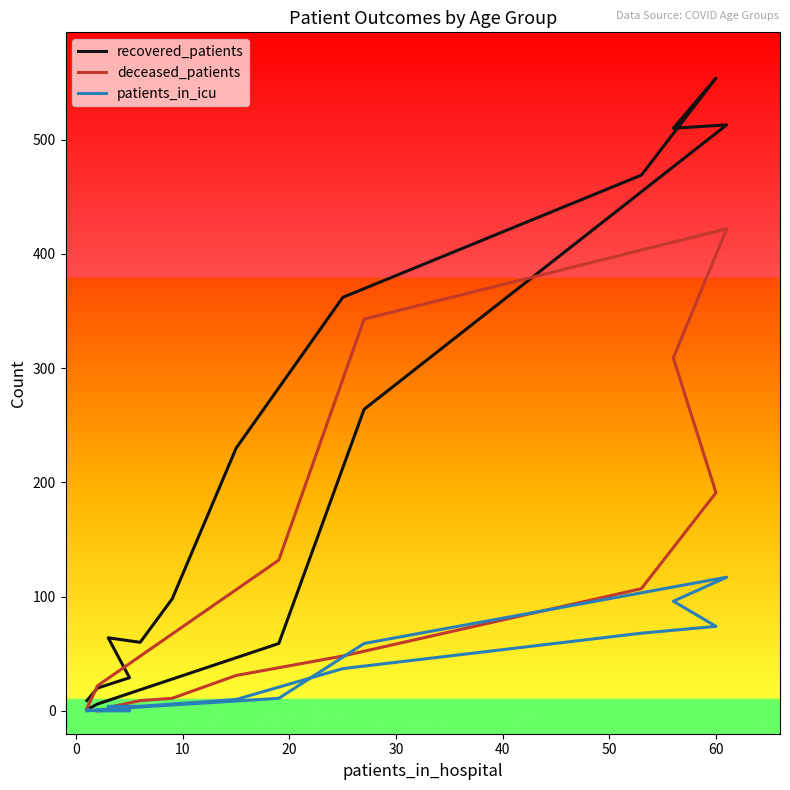

True or false: recovered_patients has more than 1 interior local peaks.

True